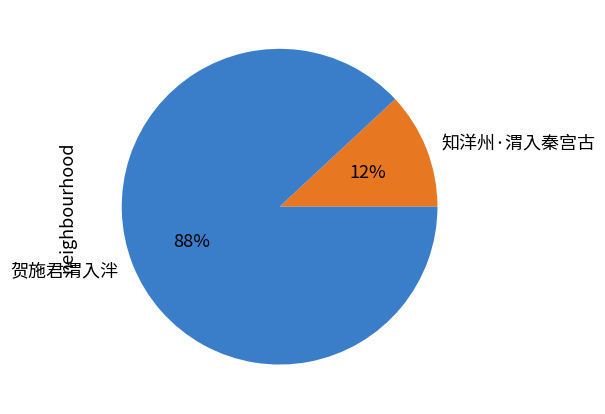

What percentage is the 知洋州·渭入秦宫古 slice, to the nearest percent?

12%